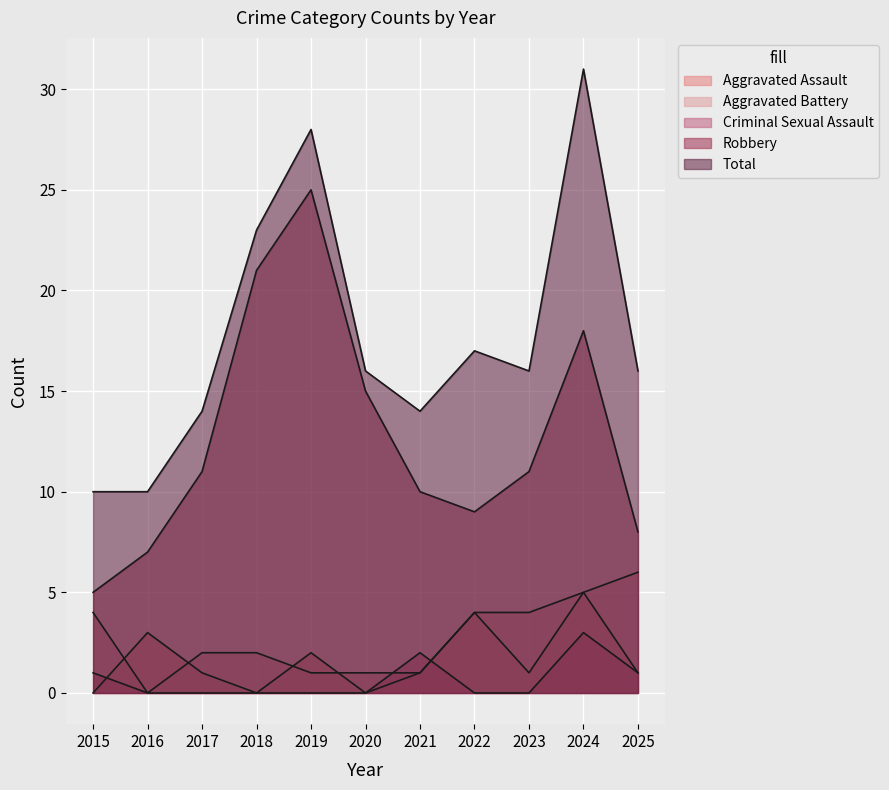

Reading left to right, list all the values displayed in this chart.

Aggravated Assault: 0	3	1	0	2	0	1	4	1	5	1
Aggravated Battery: 4	0	2	2	1	1	1	4	4	5	6
Criminal Sexual Assault: 1	0	0	0	0	0	2	0	0	3	1
Robbery: 5	7	11	21	25	15	10	9	11	18	8
Total: 10	10	14	23	28	16	14	17	16	31	16